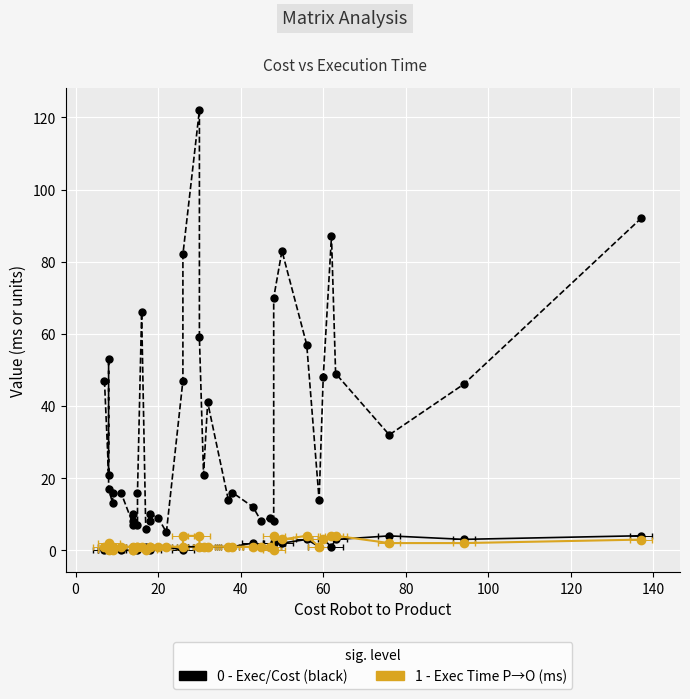

The value of Execution Time Robot to Product (ms) at 30 is 2.8. True or false?

False